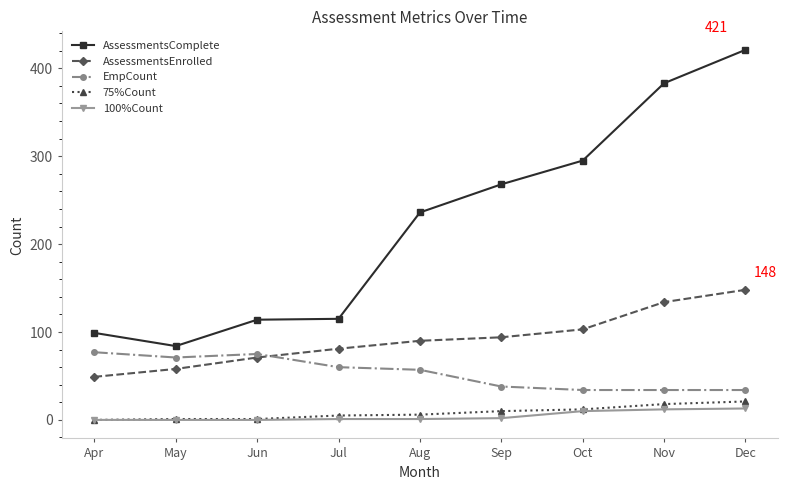

At how many categories does at least one series exceed 79?

9